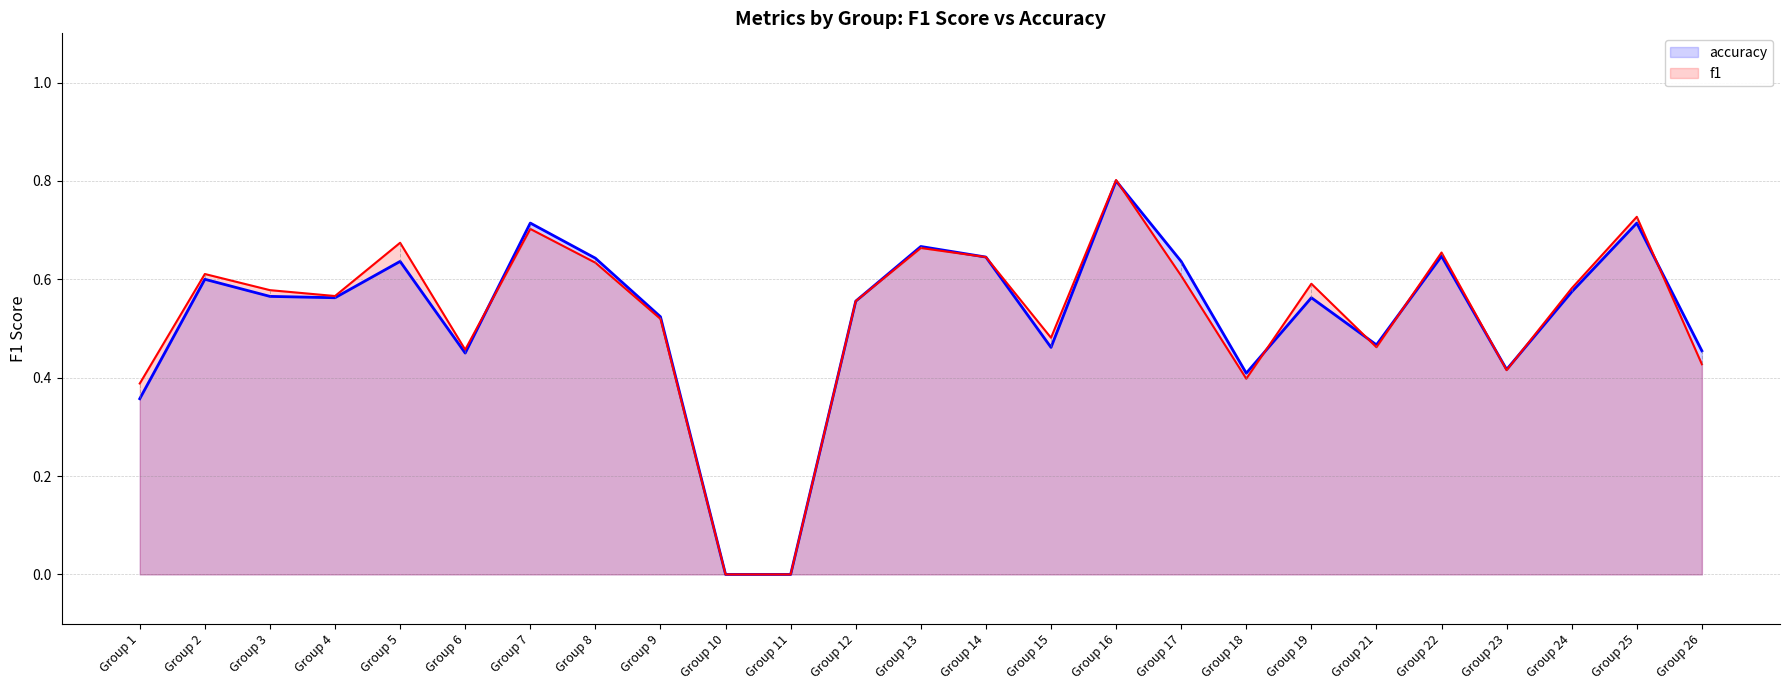

How many accuracy values are between 0 and 1?

25